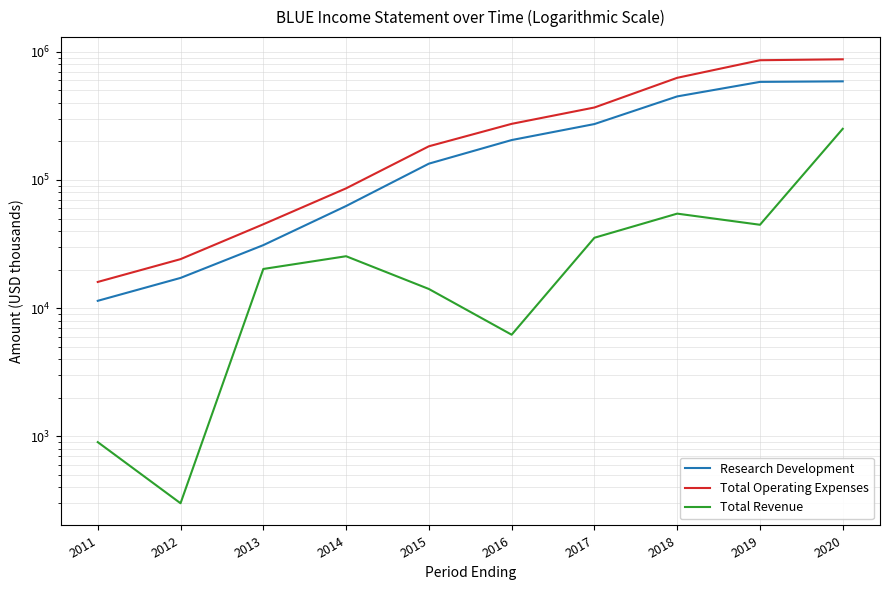

True or false: Research Development and Total Revenue intersect in this chart.

False